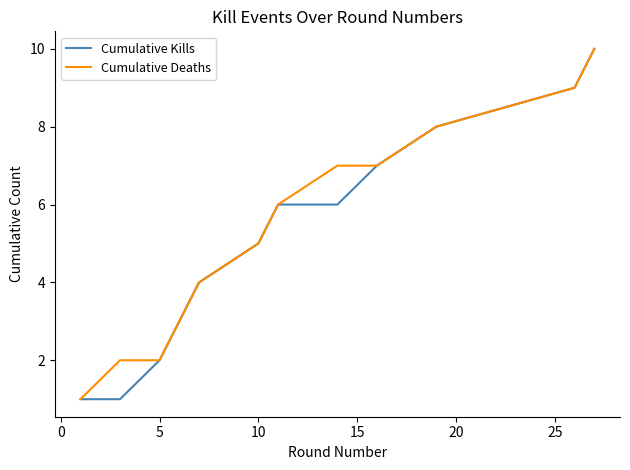

What is the maximum value shown in the chart?

10